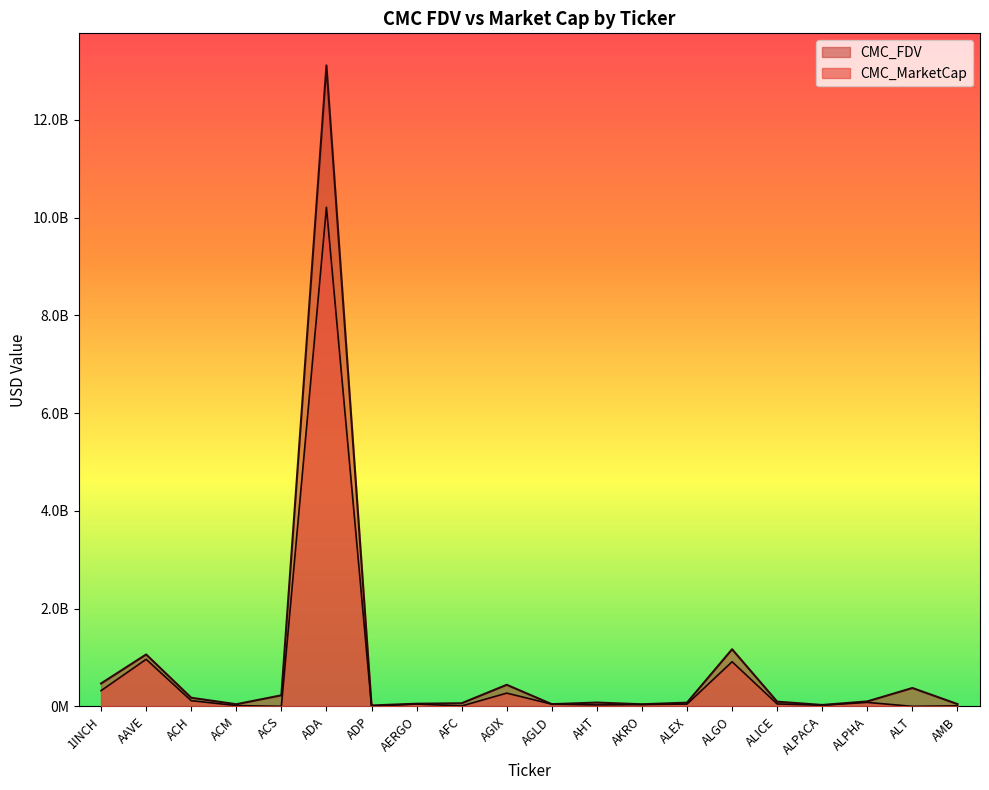

At which label does CMC_MarketCap reach its peak?

ADA